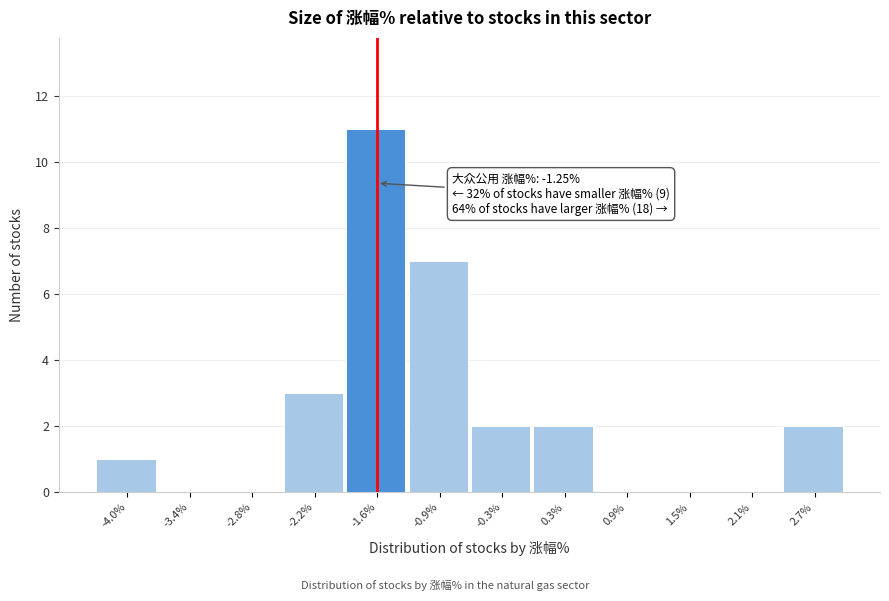

Reading right to left, what are all the values shown in this chart?

2.7%=2	2.1%=0	1.5%=0	0.9%=0	0.3%=2	-0.3%=2	-0.9%=7	-1.6%=11	-2.2%=3	-2.8%=0	-3.4%=0	-4.0%=1